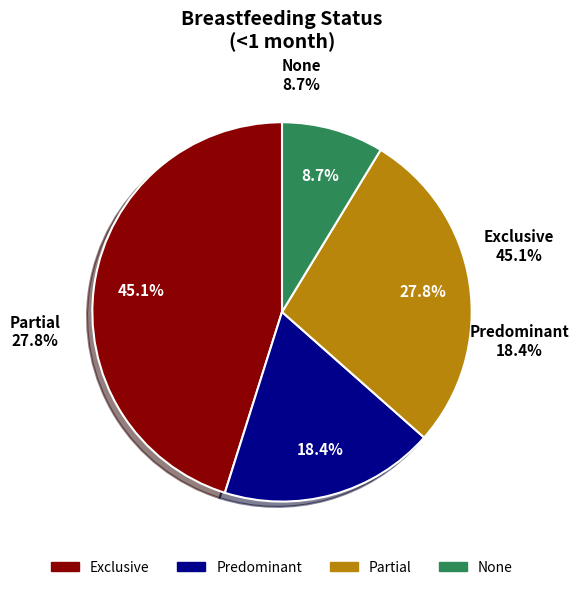

Is Partial the majority of the pie?

No